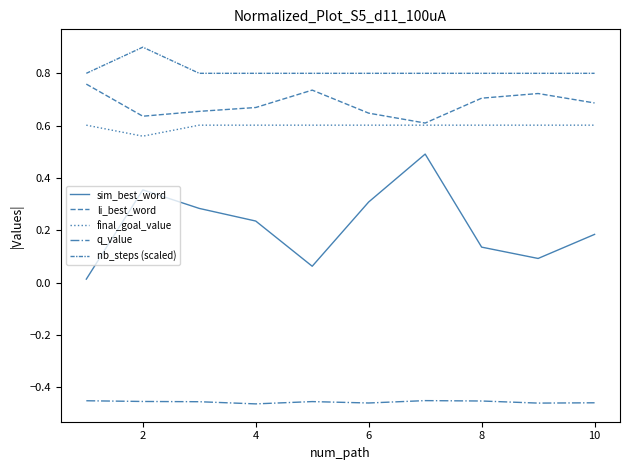

What is the value of the nb_steps (scaled) point at the 8th from the left?

0.8